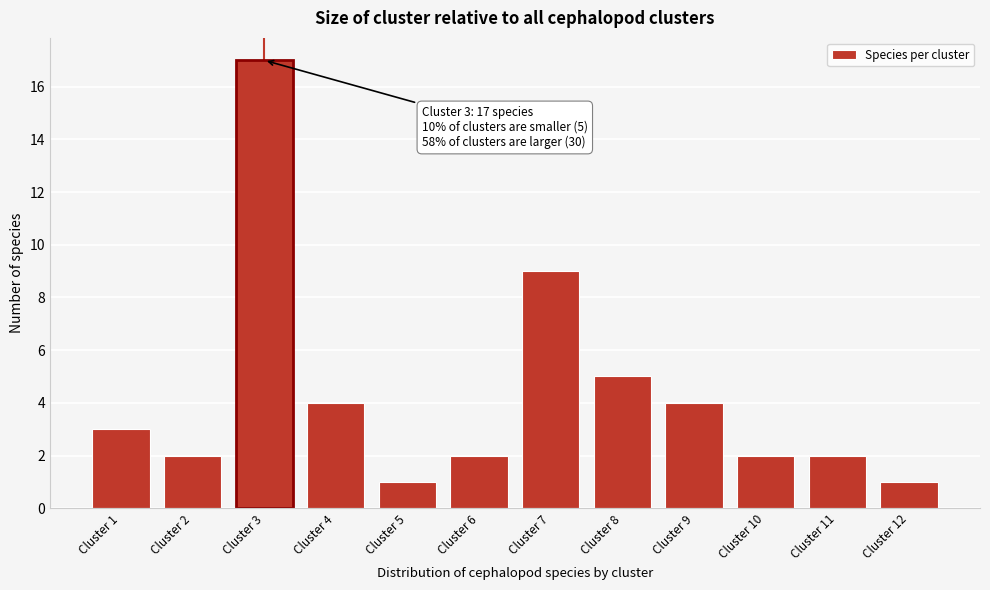

Reading left to right, what are all the values shown in this chart?

3	2	17	4	1	2	9	5	4	2	2	1